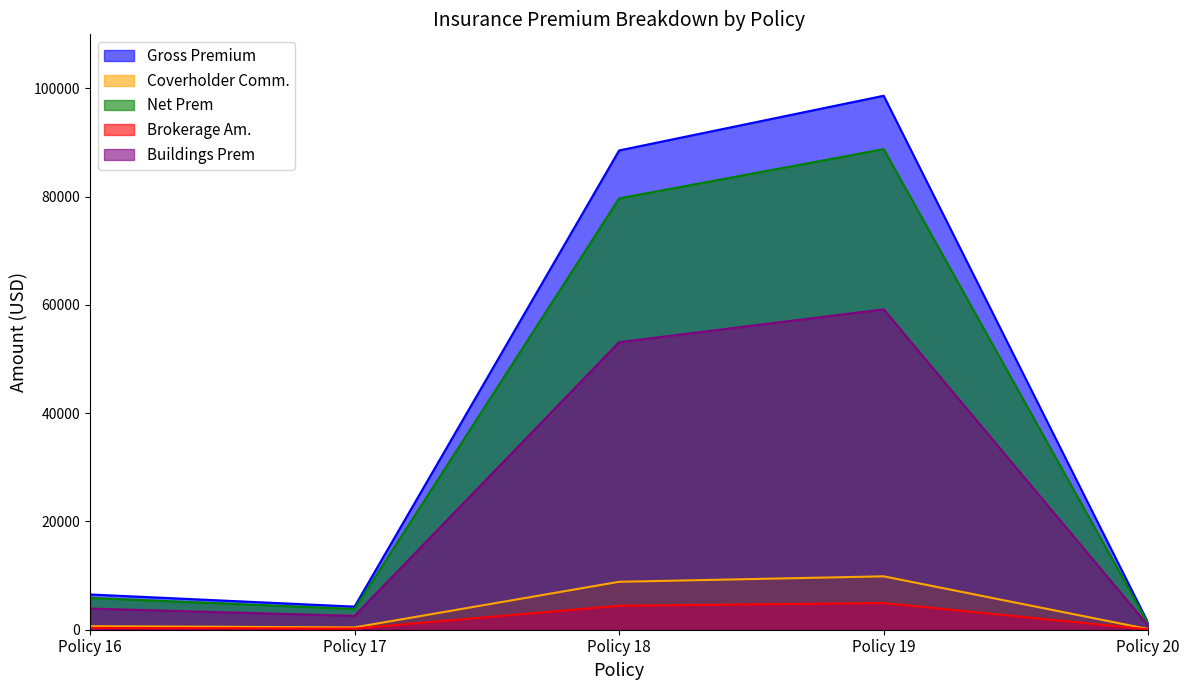

True or false: Buildings Prem and Net Prem intersect in this chart.

False